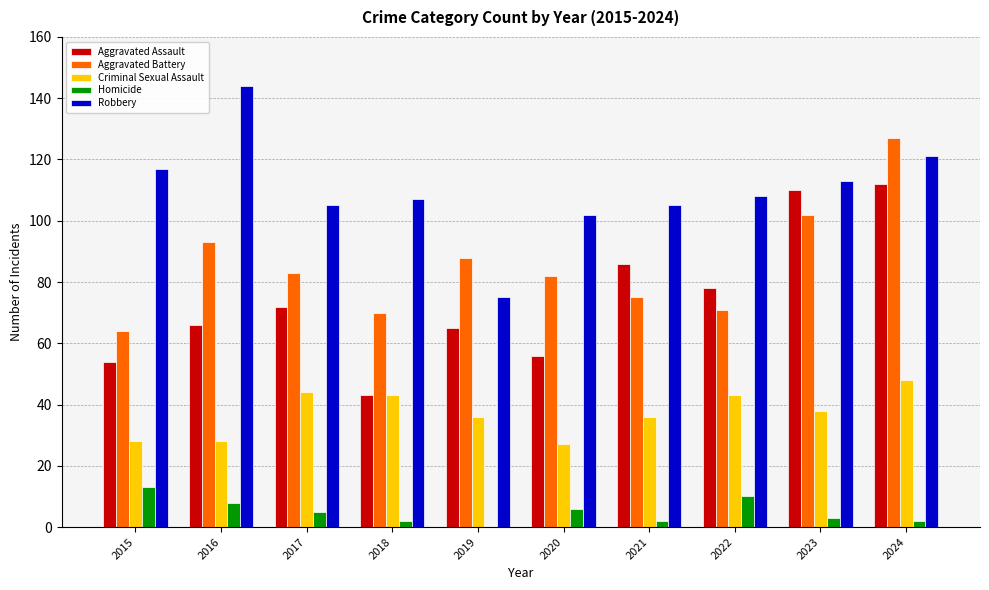

Reading left to right, list all the values displayed in this chart.

Aggravated Assault: 2015=54	2016=66	2017=72	2018=43	2019=65	2020=56	2021=86	2022=78	2023=110	2024=112
Aggravated Battery: 2015=64	2016=93	2017=83	2018=70	2019=88	2020=82	2021=75	2022=71	2023=102	2024=127
Criminal Sexual Assault: 2015=28	2016=28	2017=44	2018=43	2019=36	2020=27	2021=36	2022=43	2023=38	2024=48
Homicide: 2015=13	2016=8	2017=5	2018=2	2019=0	2020=6	2021=2	2022=10	2023=3	2024=2
Robbery: 2015=117	2016=144	2017=105	2018=107	2019=75	2020=102	2021=105	2022=108	2023=113	2024=121